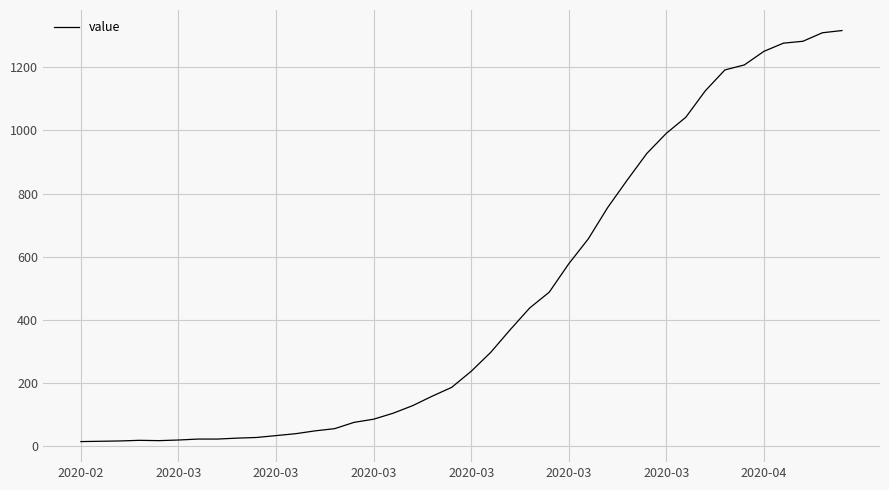

What is the maximum value shown in the chart?

1317